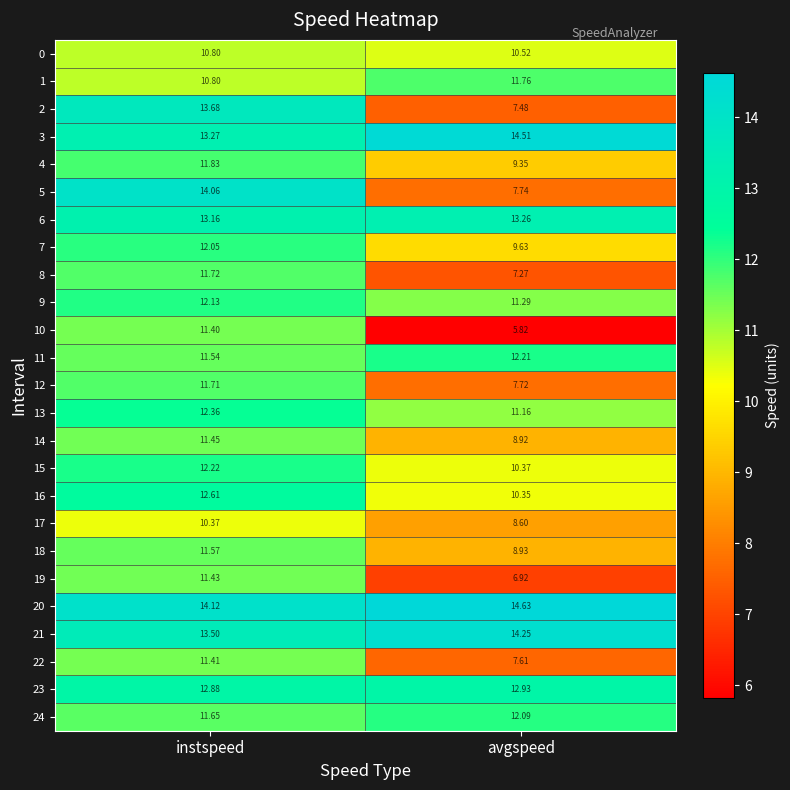

Rank the categories by 19 value from highest to lowest.

instspeed, avgspeed